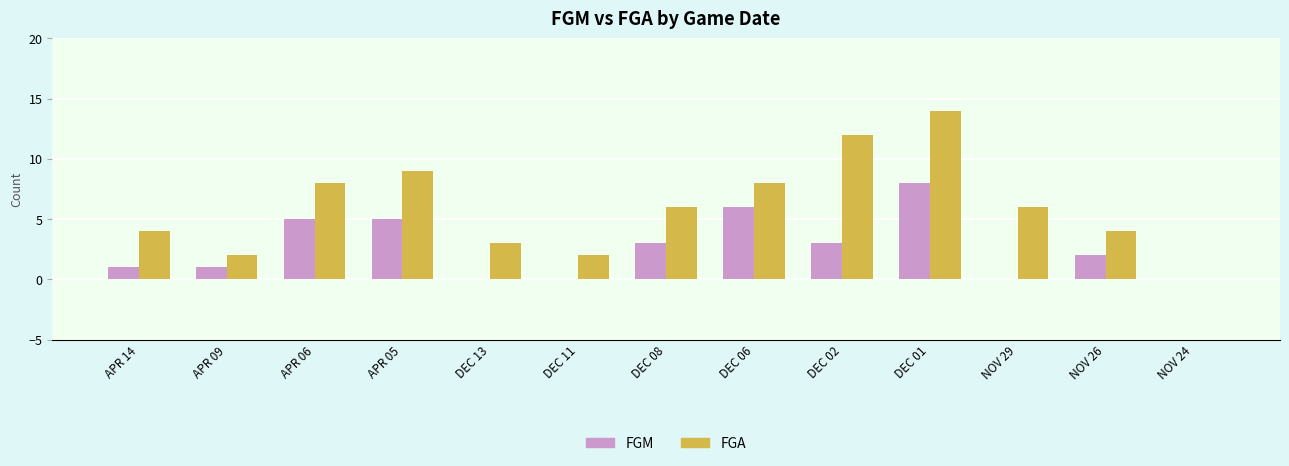

What is the maximum value shown in the chart?

14